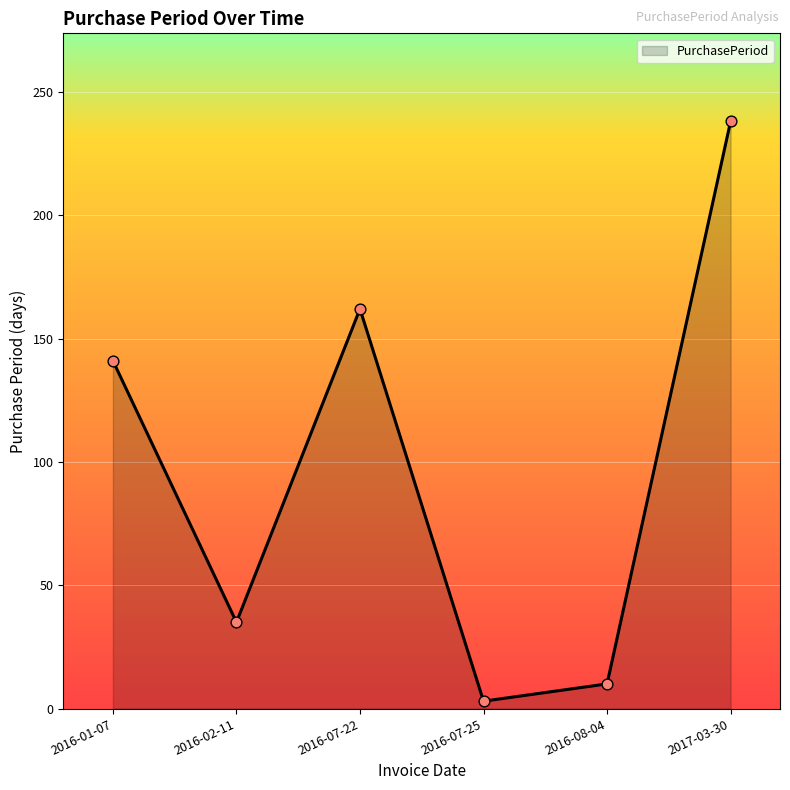

Between 2016-01-07 and 2016-08-04, which is larger?

2016-01-07